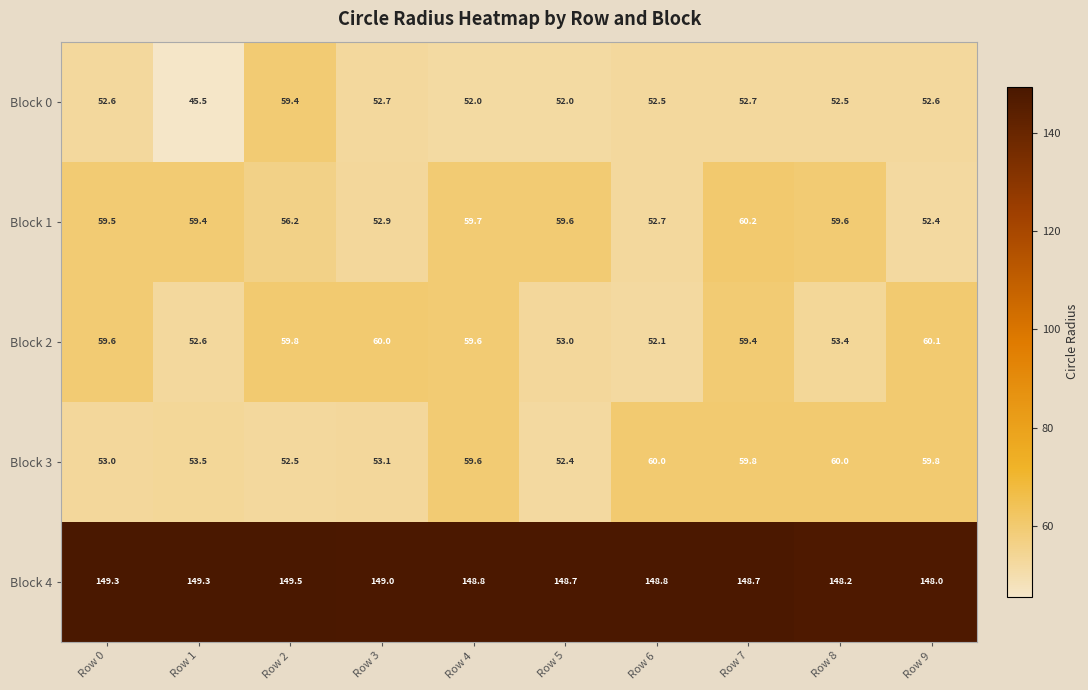

The value of Block 1 at Row 9 is 52.4. True or false?

True